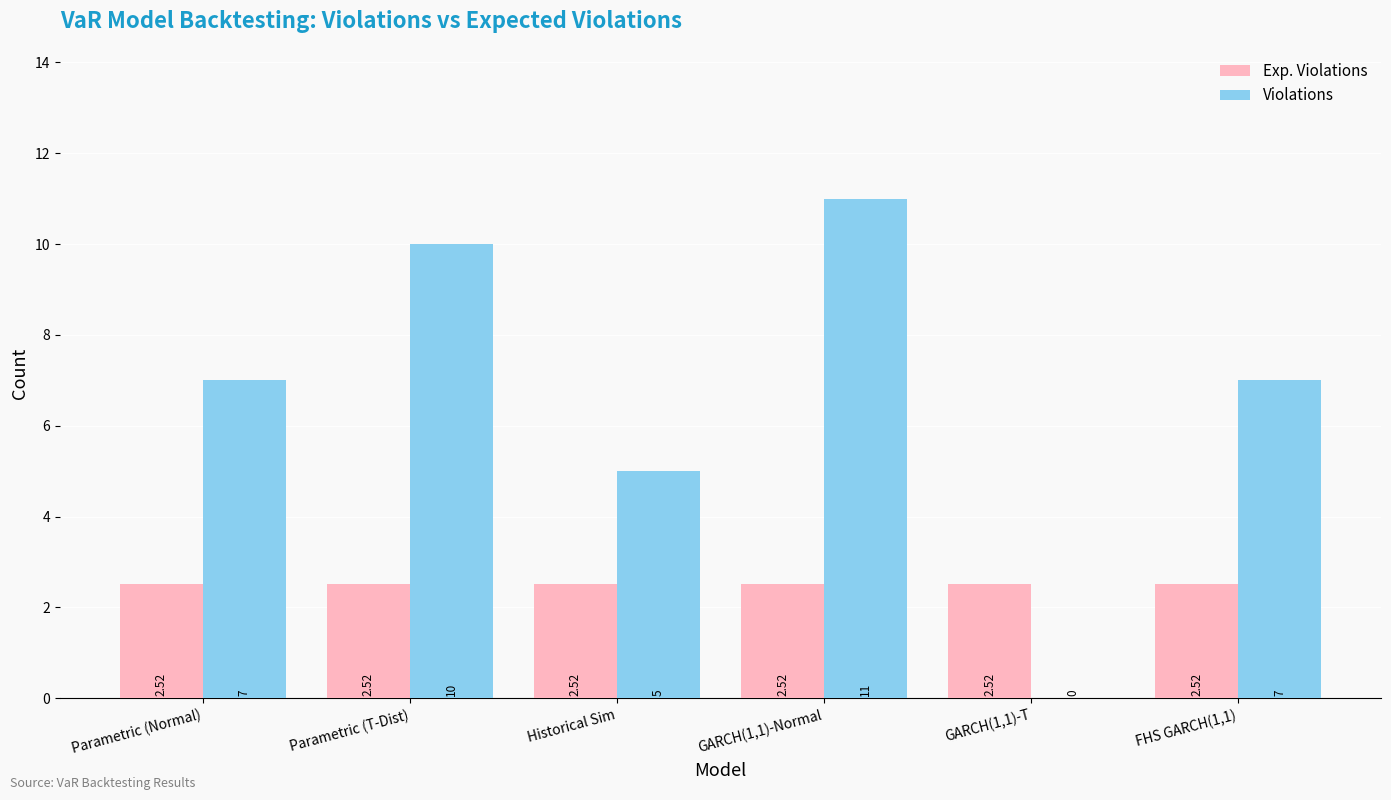

What is the sum of the Violations values at Historical Sim and GARCH(1,1)-Normal?

16.0